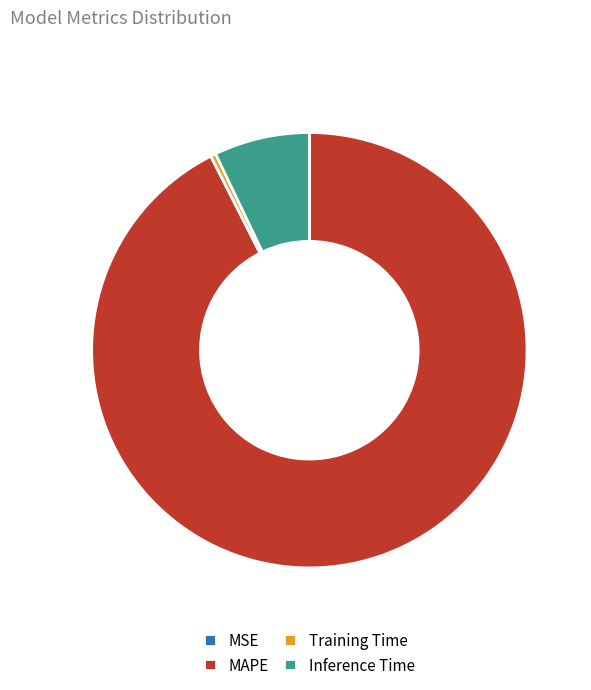

What is the majority slice?

MAPE